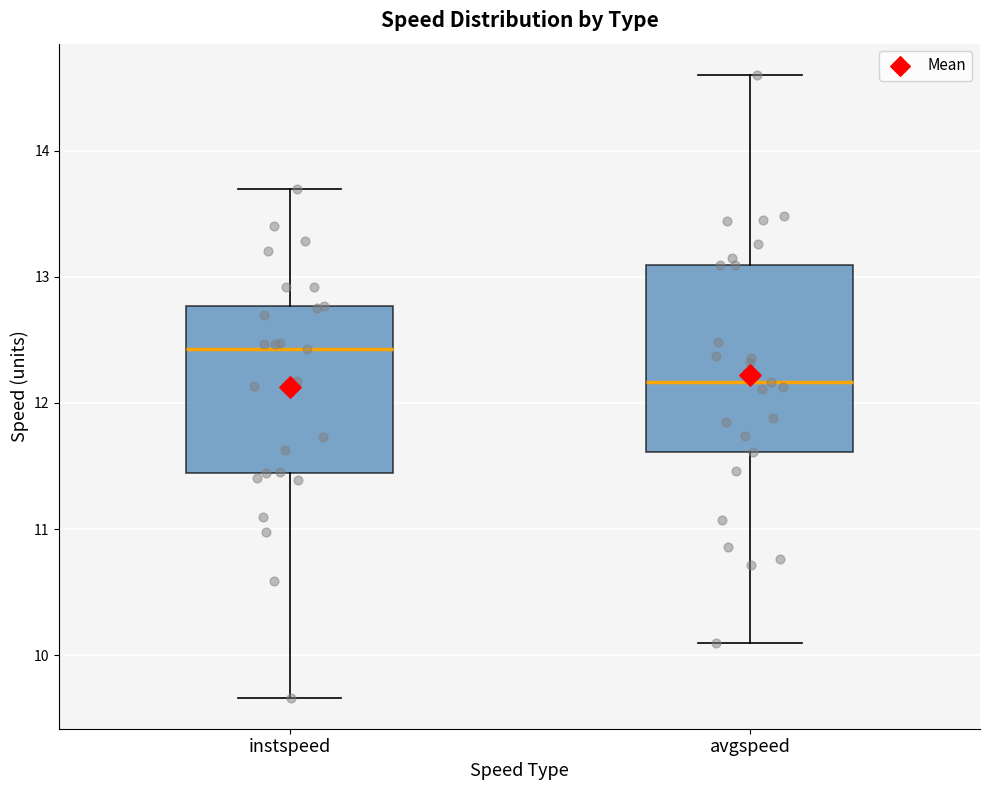

Where is the lower edge of the box for avgspeed on the y-axis? The values are not printed on the chart, so give them approximately, as read against the axis.

11.6